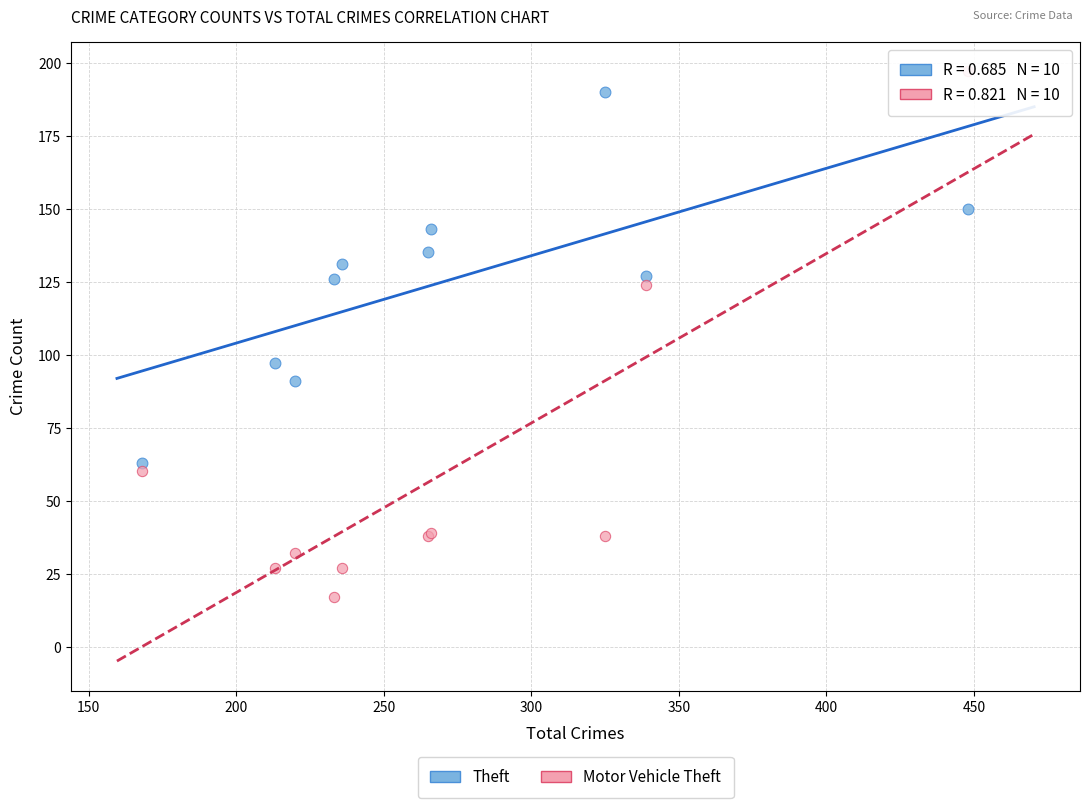

Across all series, what Y value is closest to 107?

97